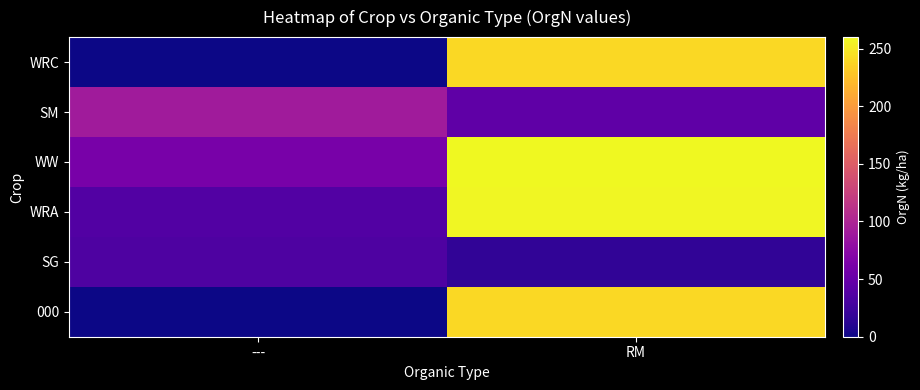

Which series has the largest total across all categories?

WW